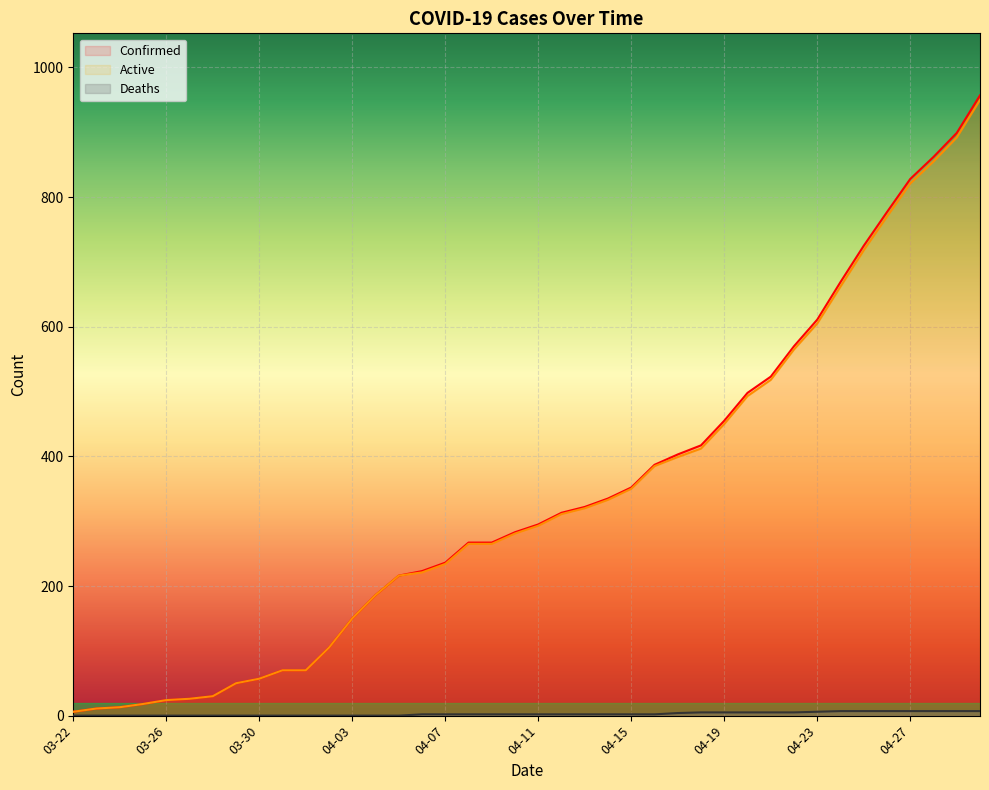

What is the total value across all series at 04-01?

140